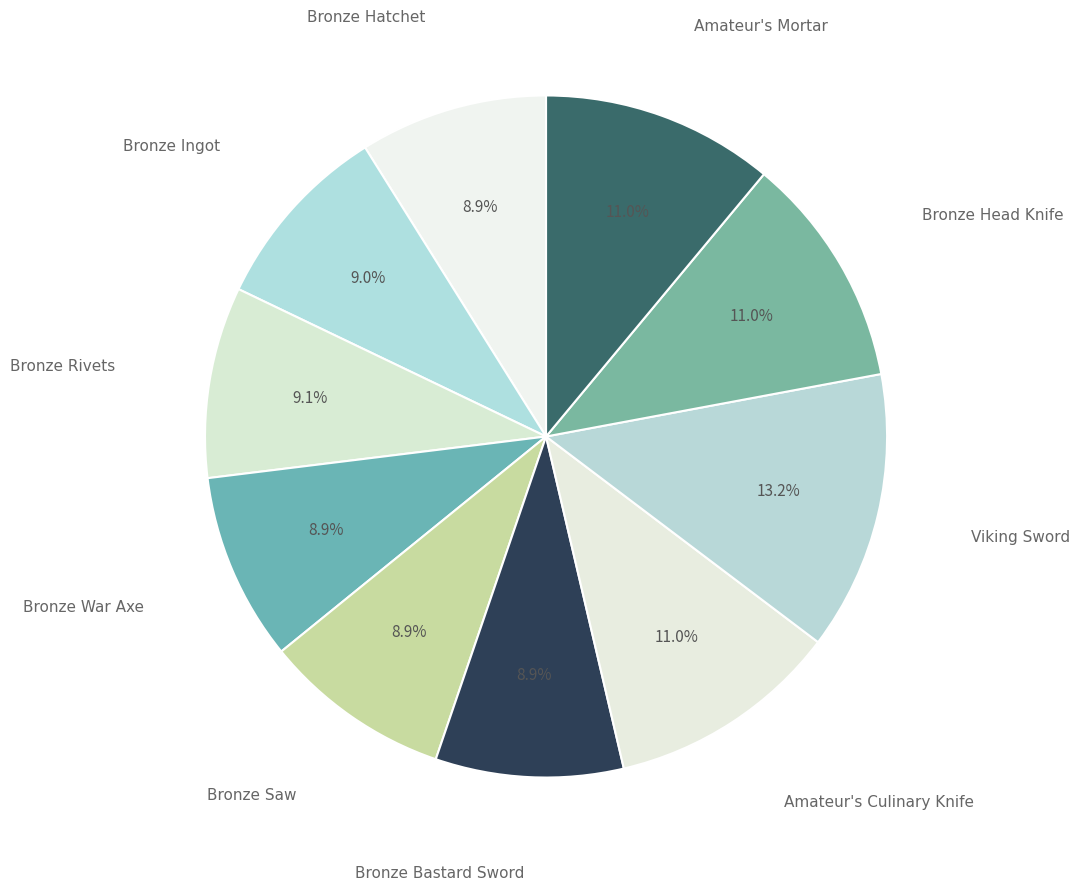

Rank the categories by value from highest to lowest.

Viking Sword, Amateur's Culinary Knife, Bronze Head Knife, Amateur's Mortar, Bronze Rivets, Bronze Ingot, Bronze Hatchet, Bronze War Axe, Bronze Saw, Bronze Bastard Sword